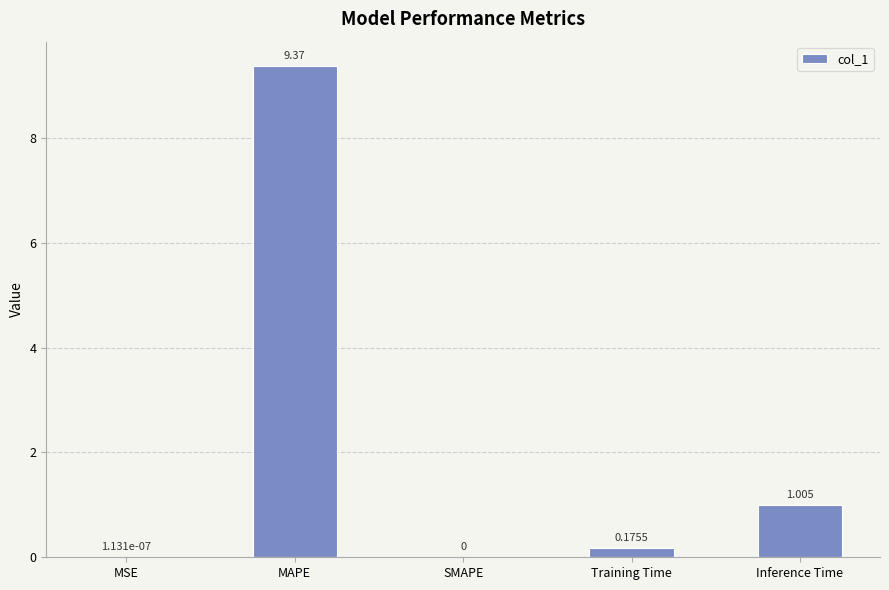

At which category does the chart reach its peak across all series?

MAPE